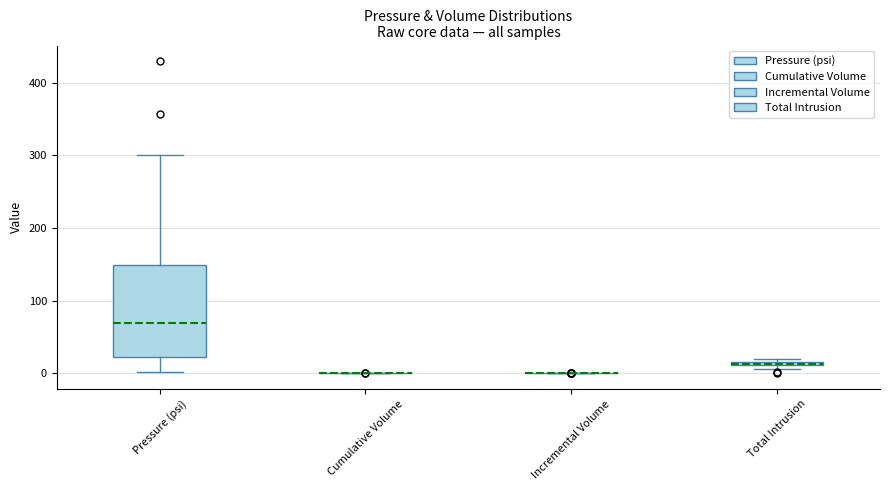

Where does the lower whisker of the box for Pressure (psi) end on the y-axis? The values are not printed on the chart, so give them approximately, as read against the axis.

0